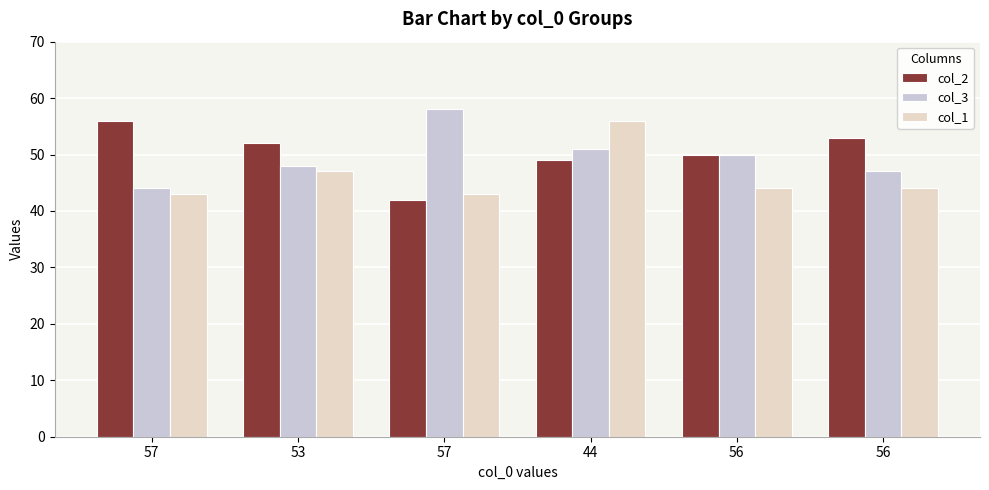

Rank the series by their maximum value, from lowest to highest.

col_2, col_1, col_3